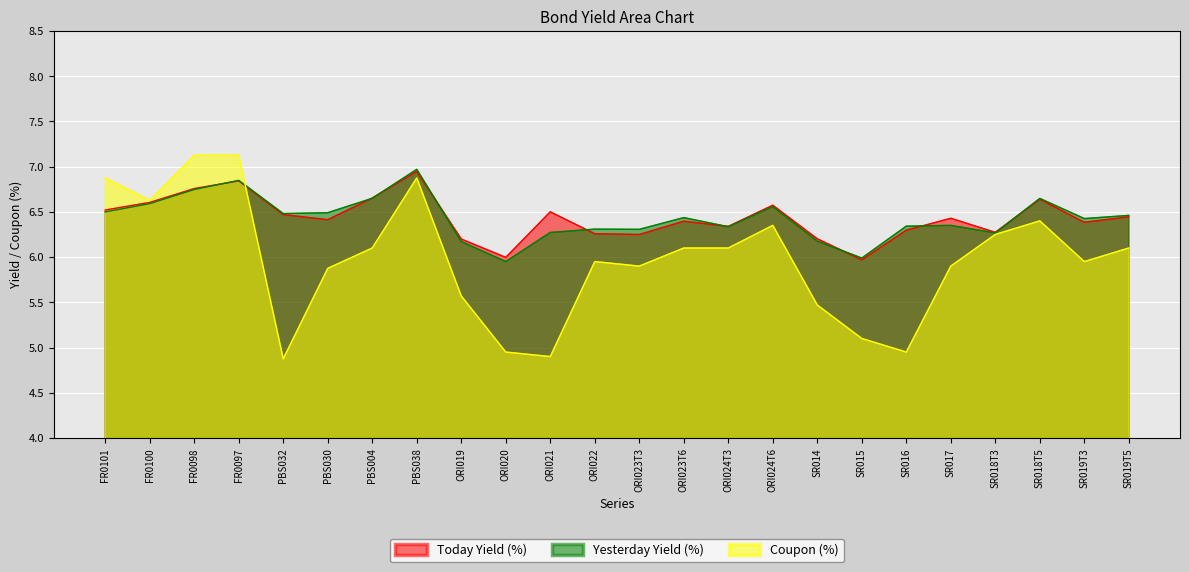

What is the difference between the maximum and second lowest values in the Today Yield (%) series?

1.0